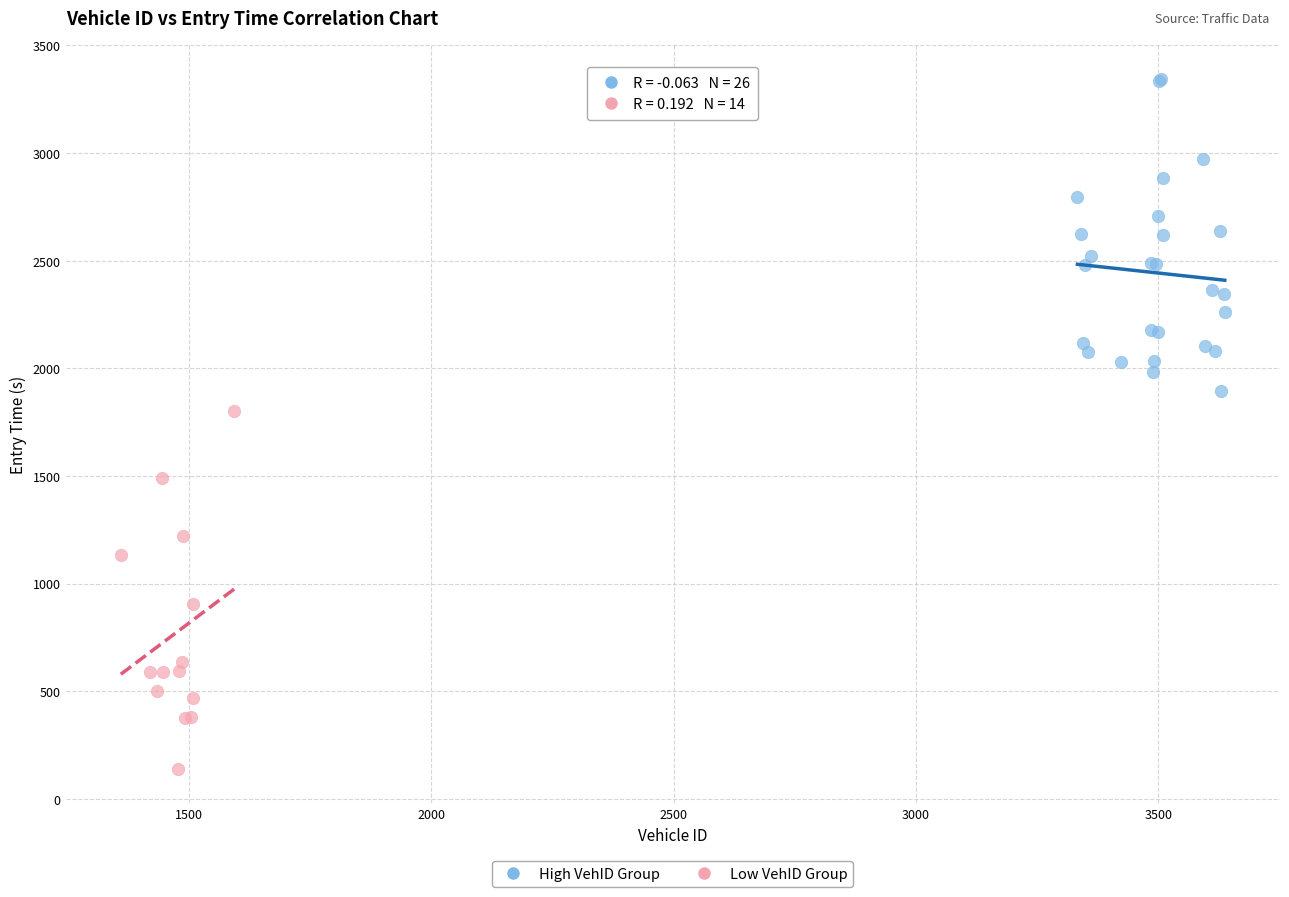

Which series reaches the minimum Y coordinate?

Low VehID Group